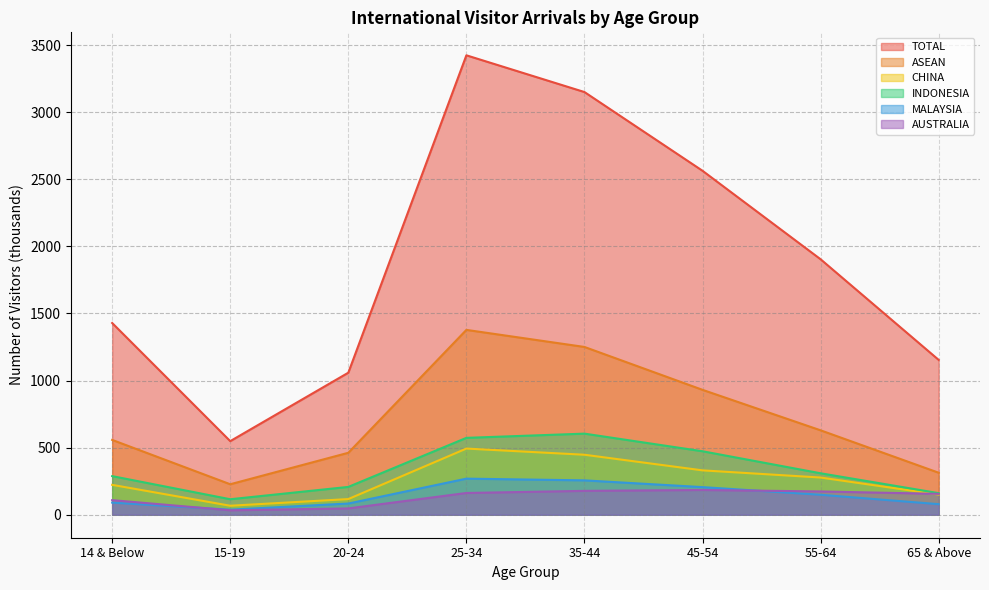

List the series in order of their peak value, lowest first.

AUSTRALIA, MALAYSIA, CHINA, INDONESIA, ASEAN, TOTAL